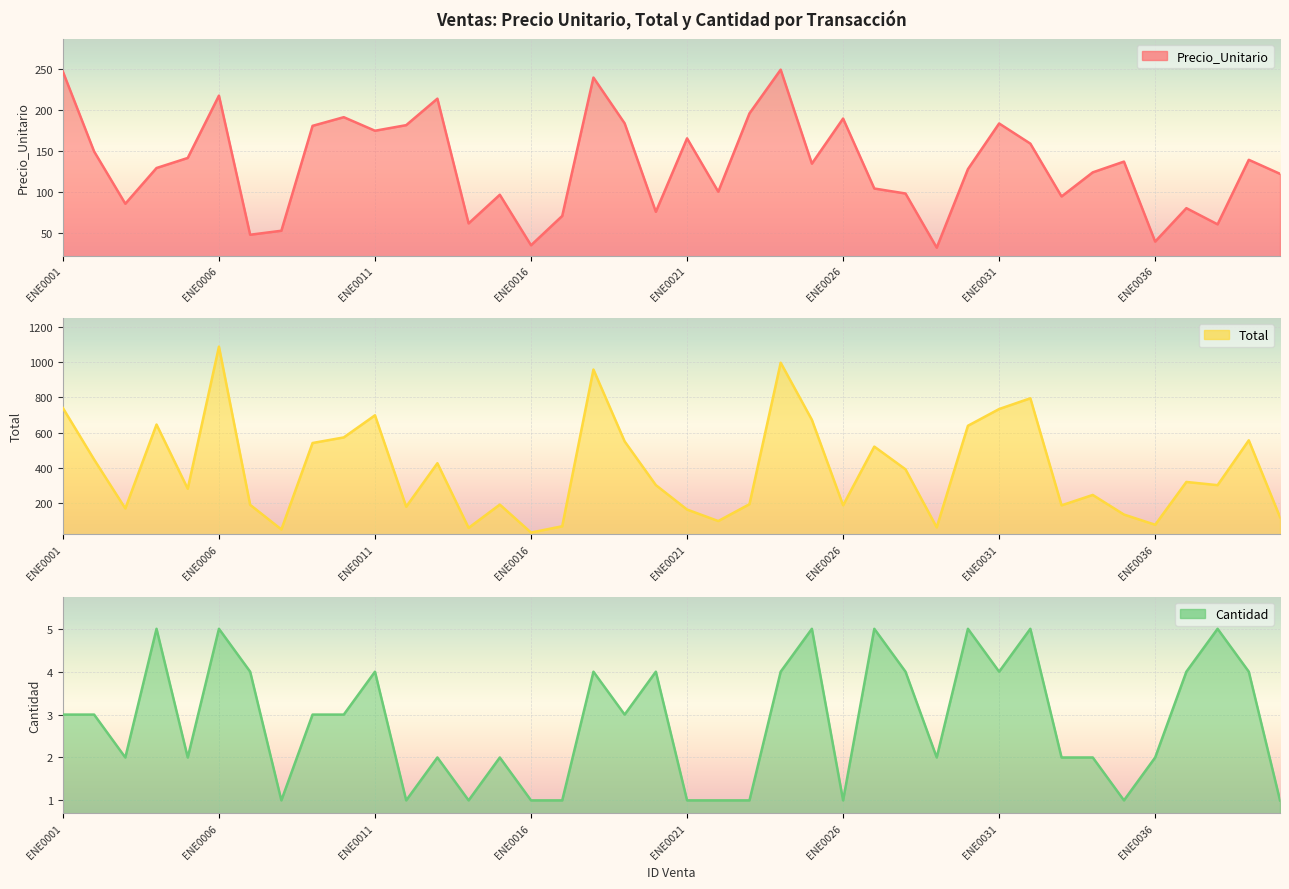

List the series in order of their overall mean, highest first.

Total, Precio_Unitario, Cantidad